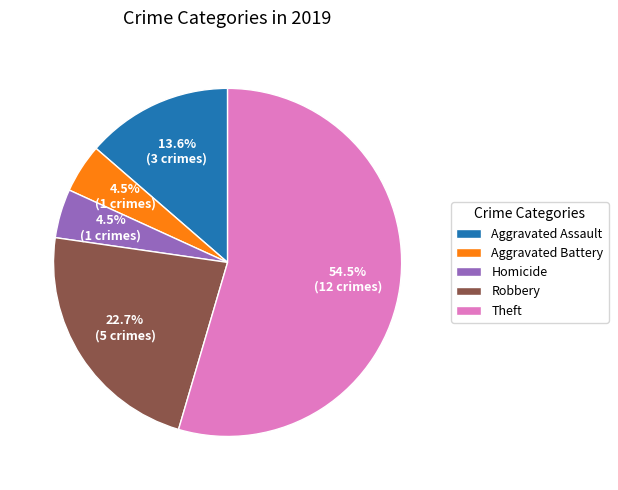

Approximately how many times larger is the value at Aggravated Assault compared to Aggravated Battery?

3.0